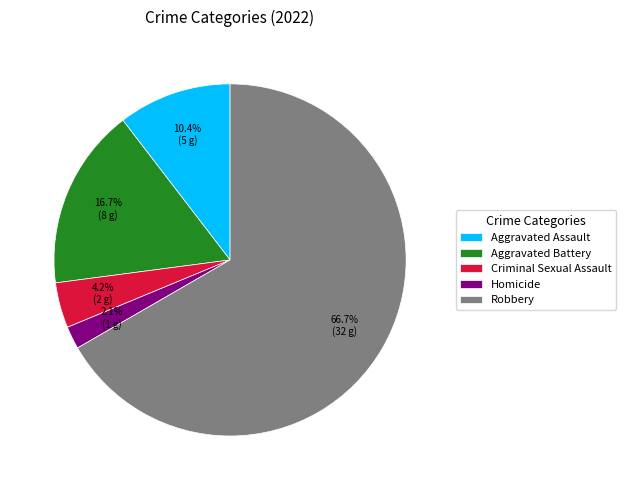

Which category has the biggest portion of the pie?

Robbery